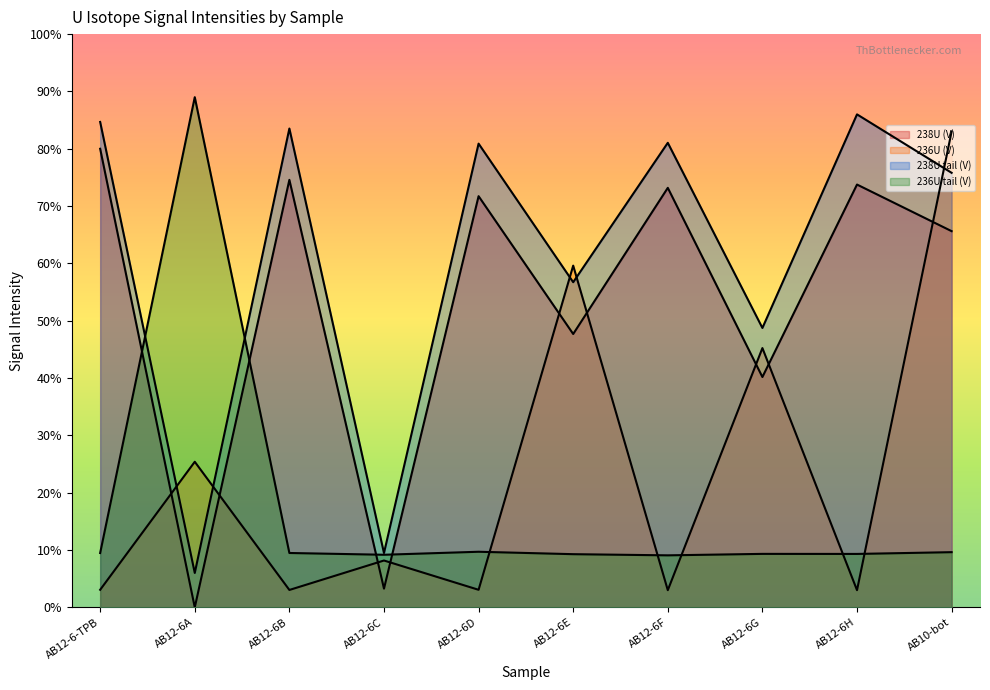

How many categories are shown in the chart?

10